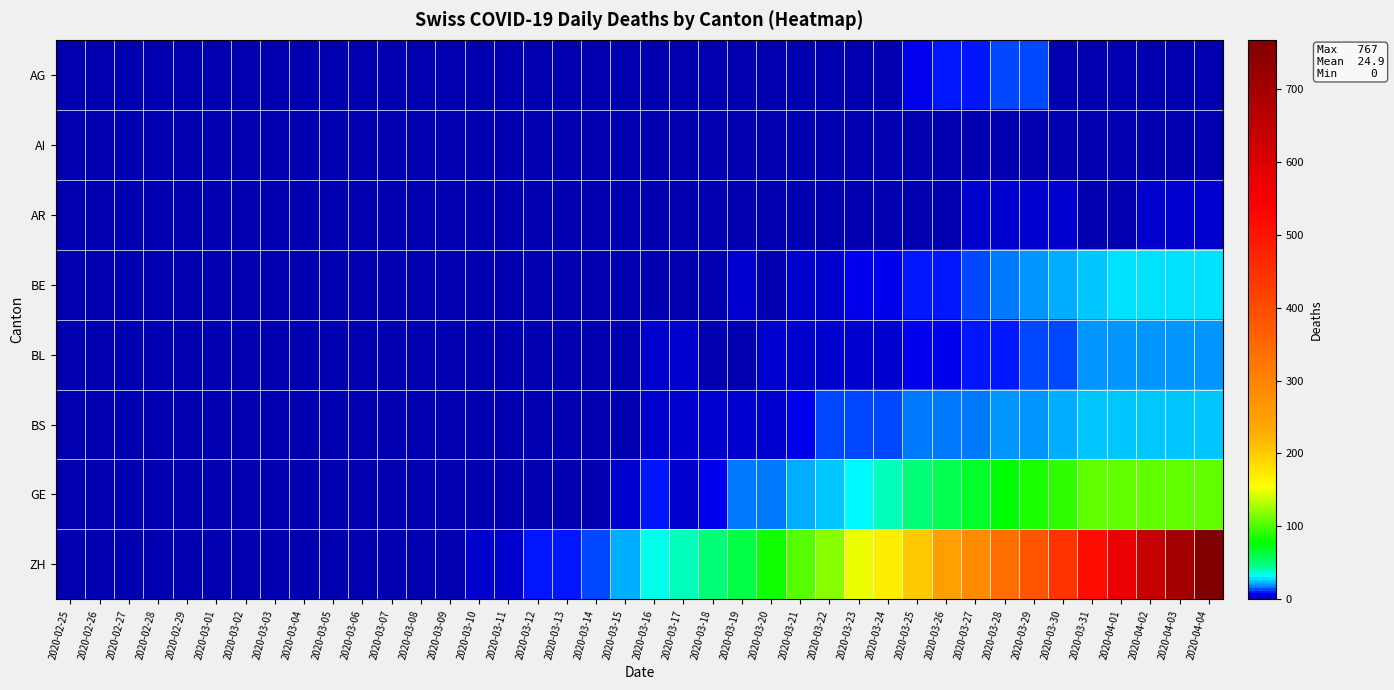

At how many categories does at least one series exceed 115?

14